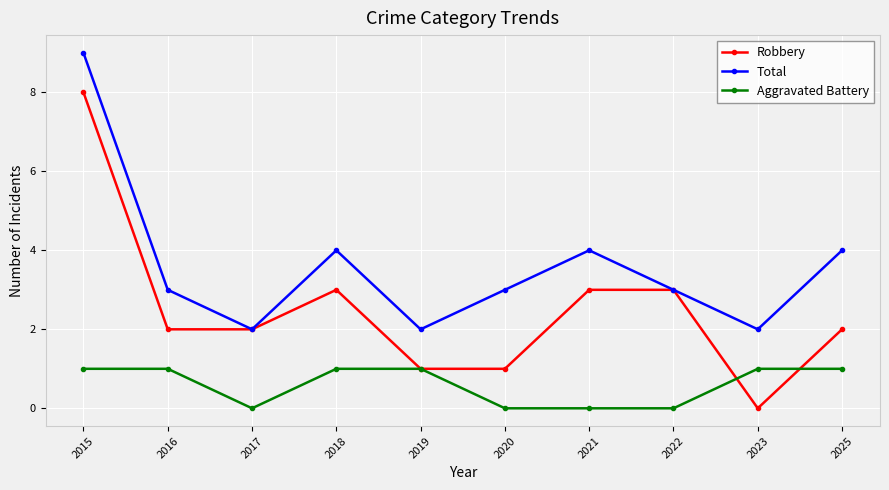

True or false: Aggravated Battery and Total cross at least once.

False